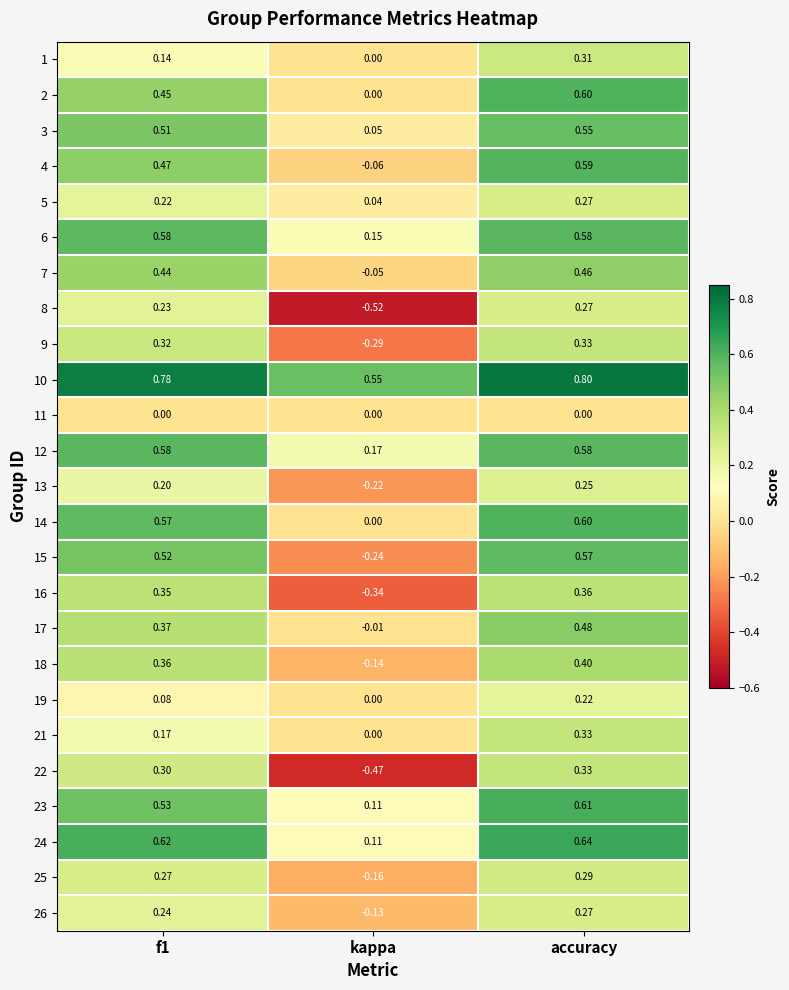

Is the value of 16 at accuracy greater than the value of 21 at kappa?

Yes